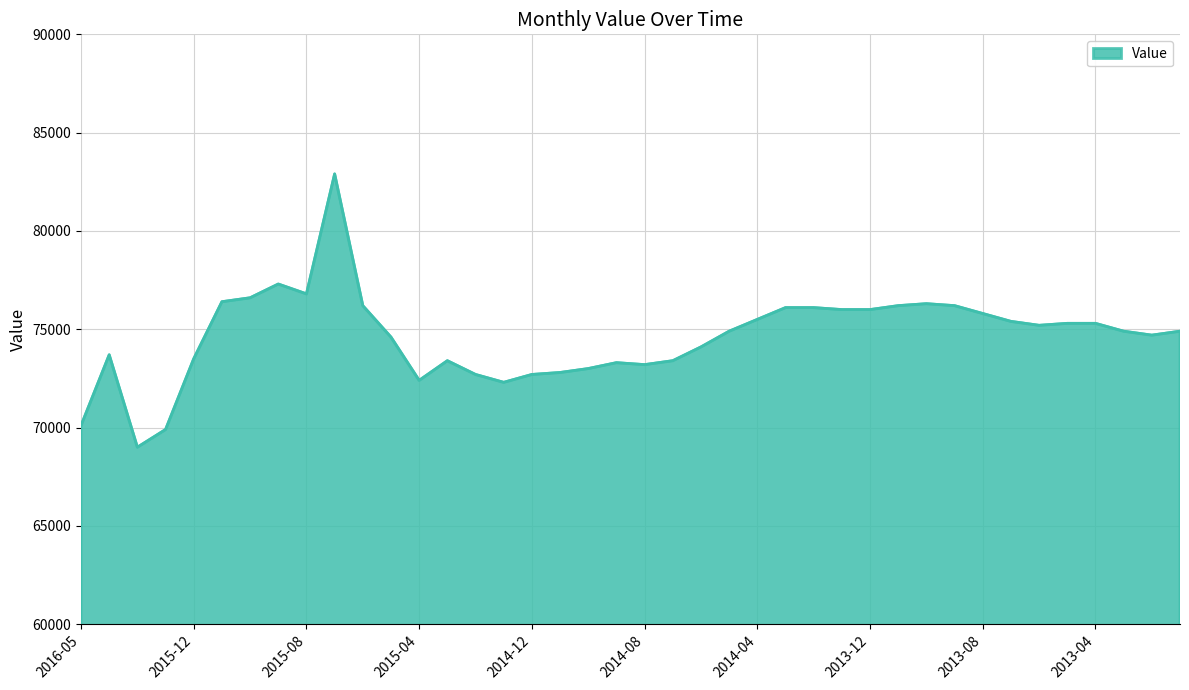

What is the smallest value displayed?

69000